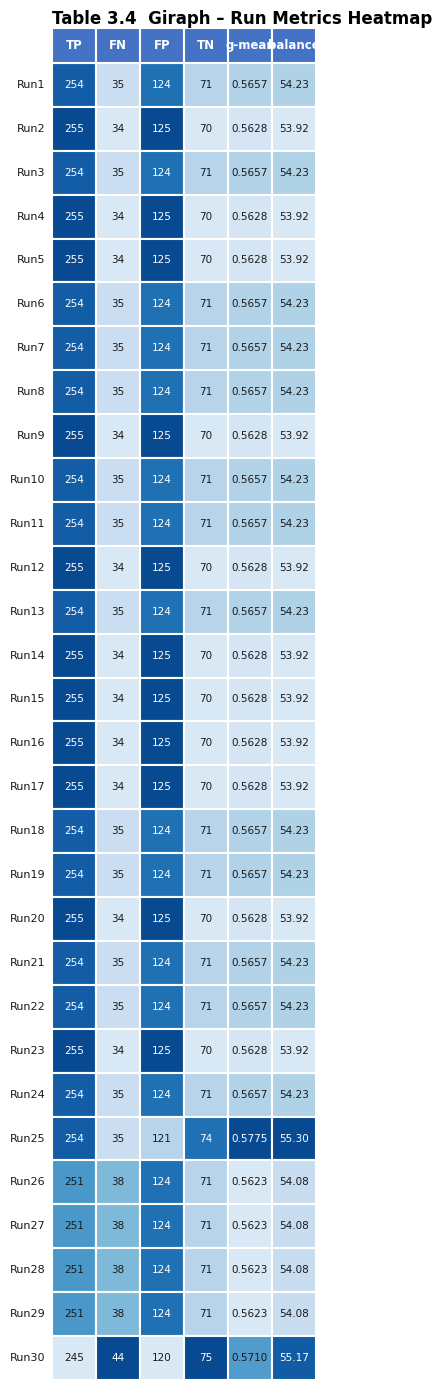

How many data points in Run27 are above 71?

2